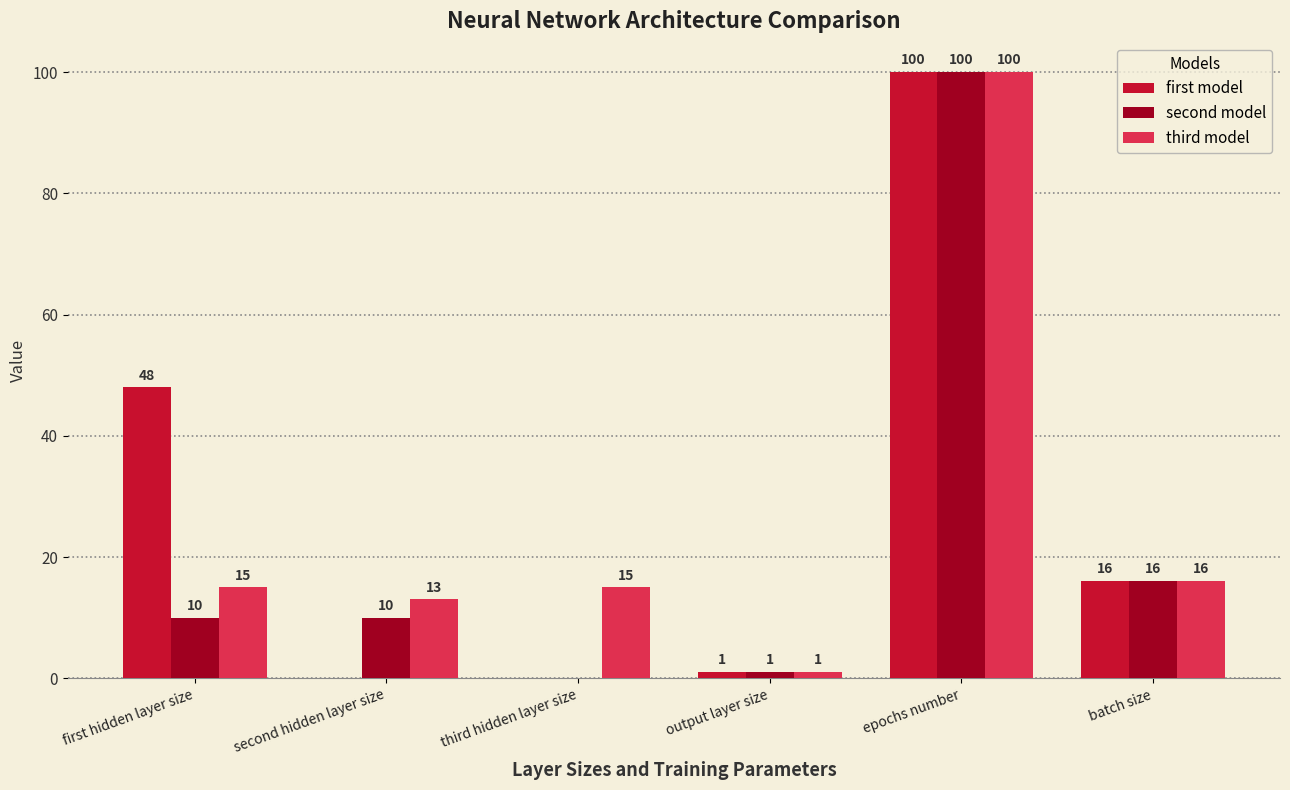

What is the greatest value displayed?

100